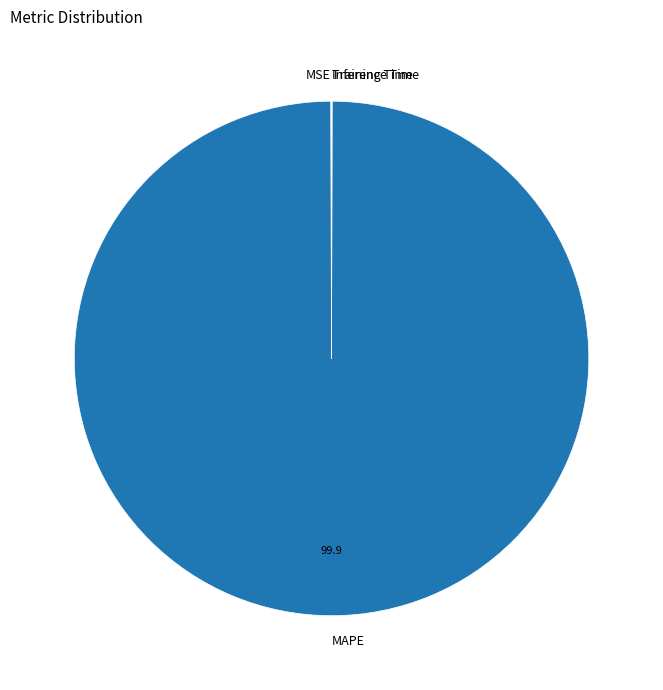

Does MAPE represent more than half of the total?

Yes